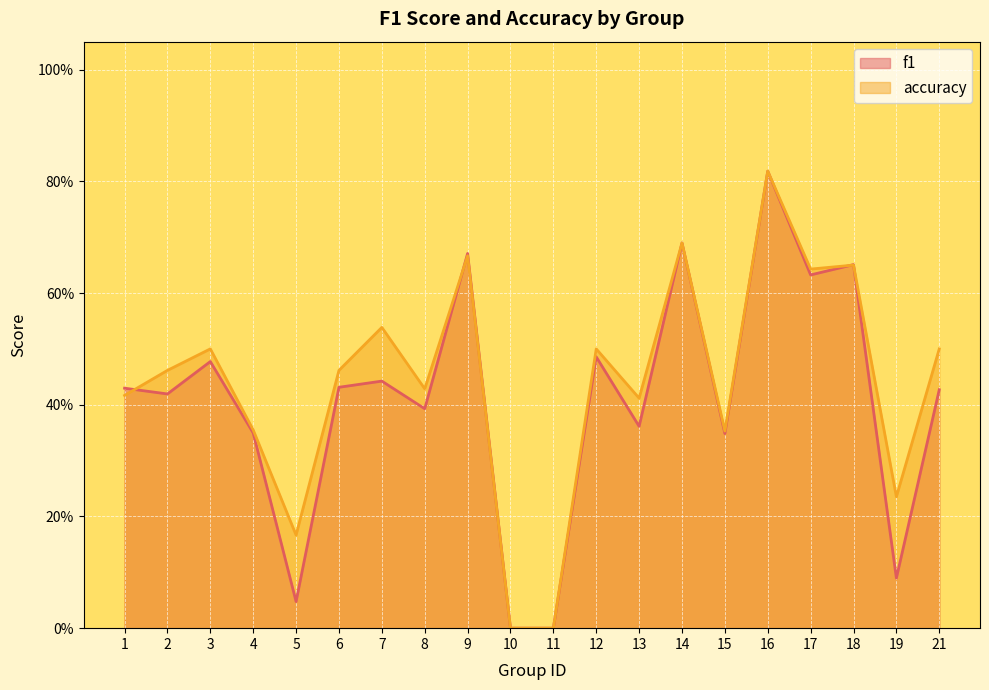

At which category does the chart reach its minimum across all series?

10